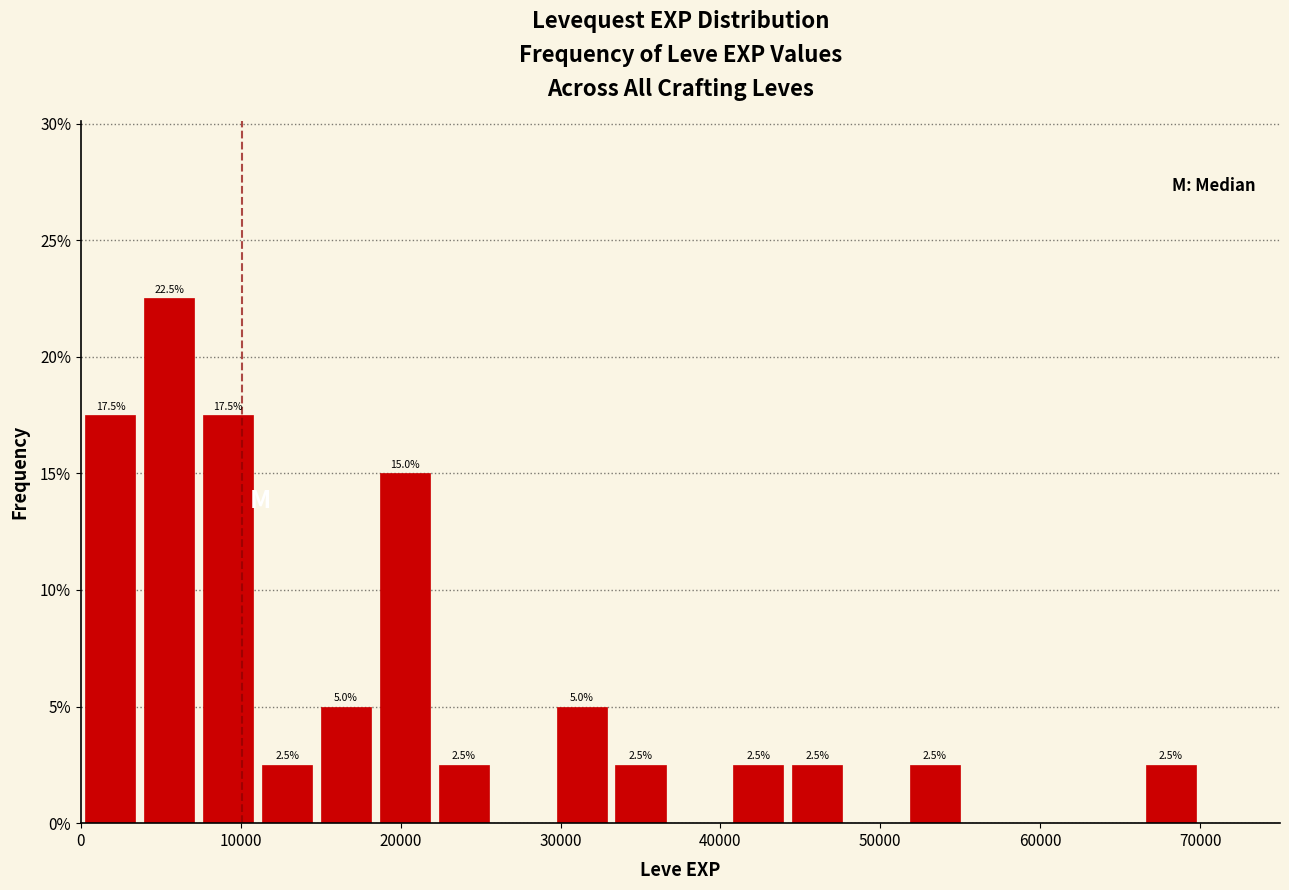

Read against the x-axis, roughly where is the centre of the tallest bar?

6000